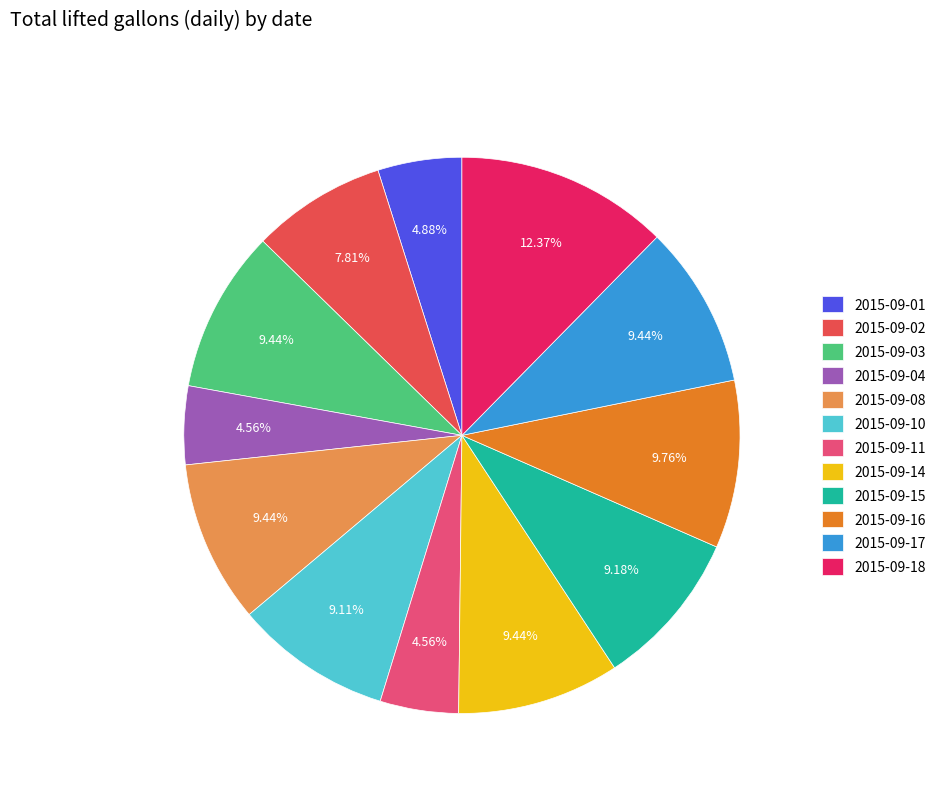

Which has a higher value, 2015-09-11 or 2015-09-16?

2015-09-16